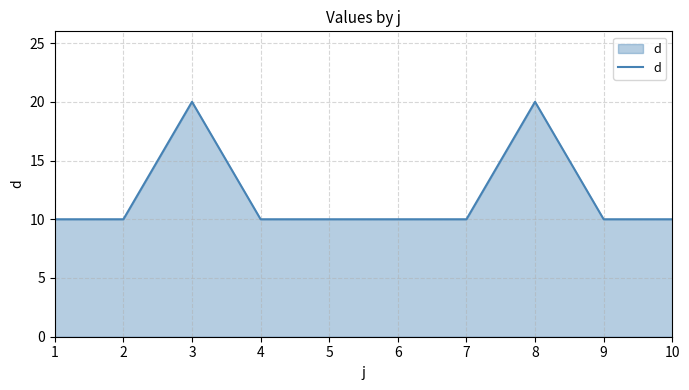

What is the average value?

12